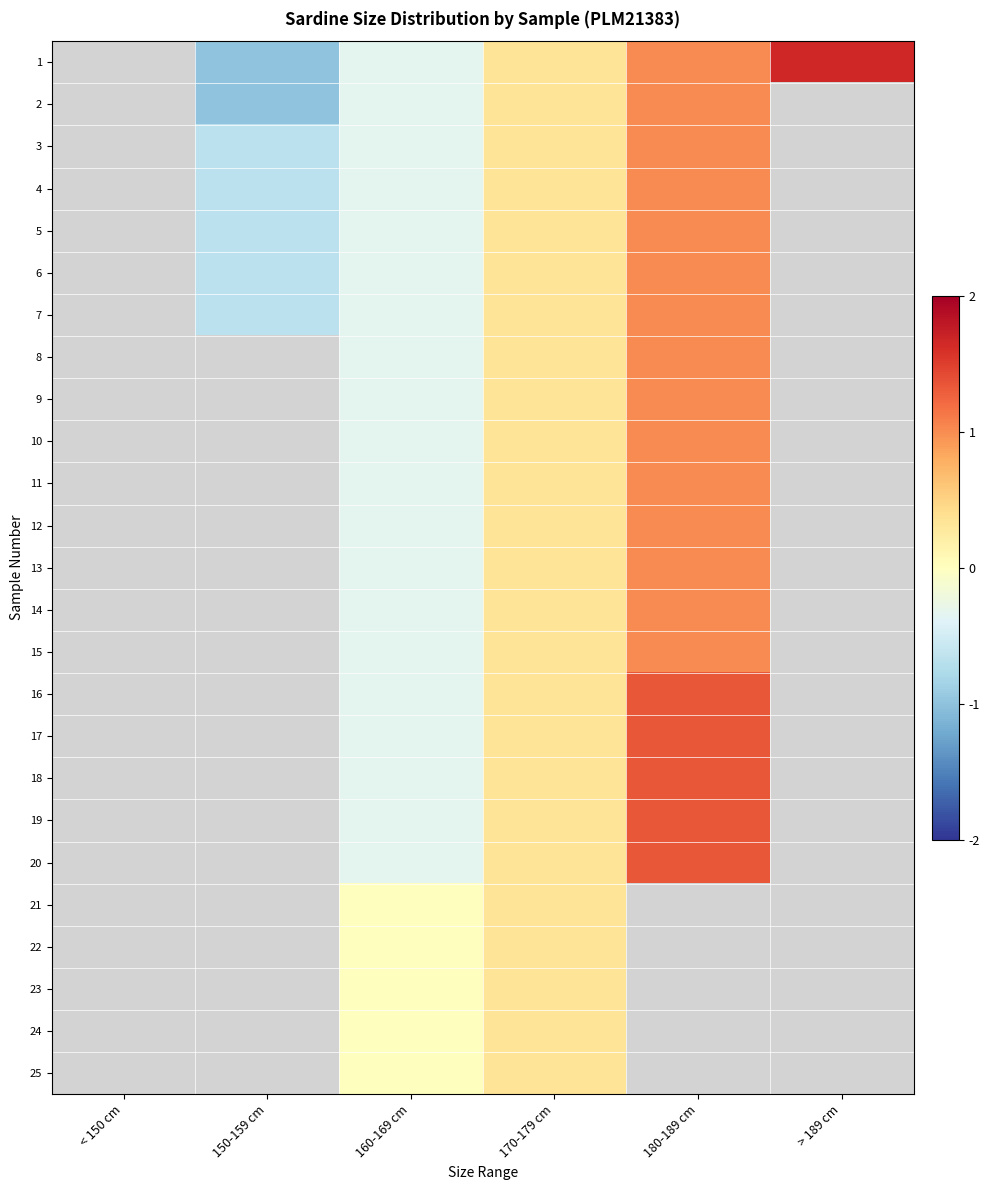

List the series in order of their peak value, highest first.

1, 2, 3, 4, 5, 6, 7, 8, 9, 10, 11, 12, 13, 14, 15, 16, 17, 18, 19, 20, 21, 22, 23, 24, 25